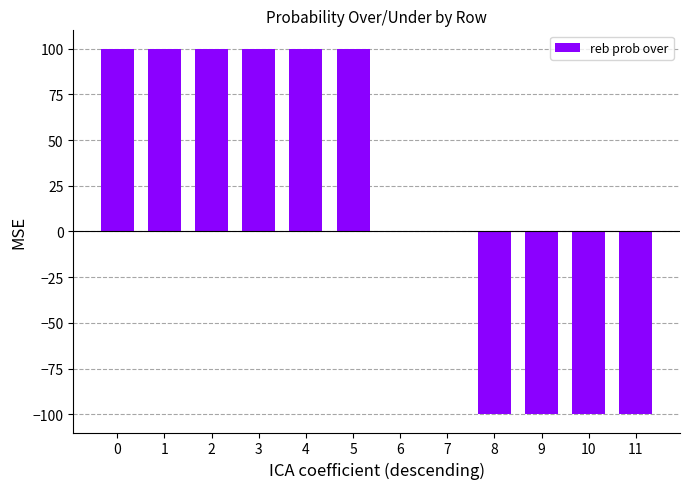

True or false: the data shows -149 at 9.

False